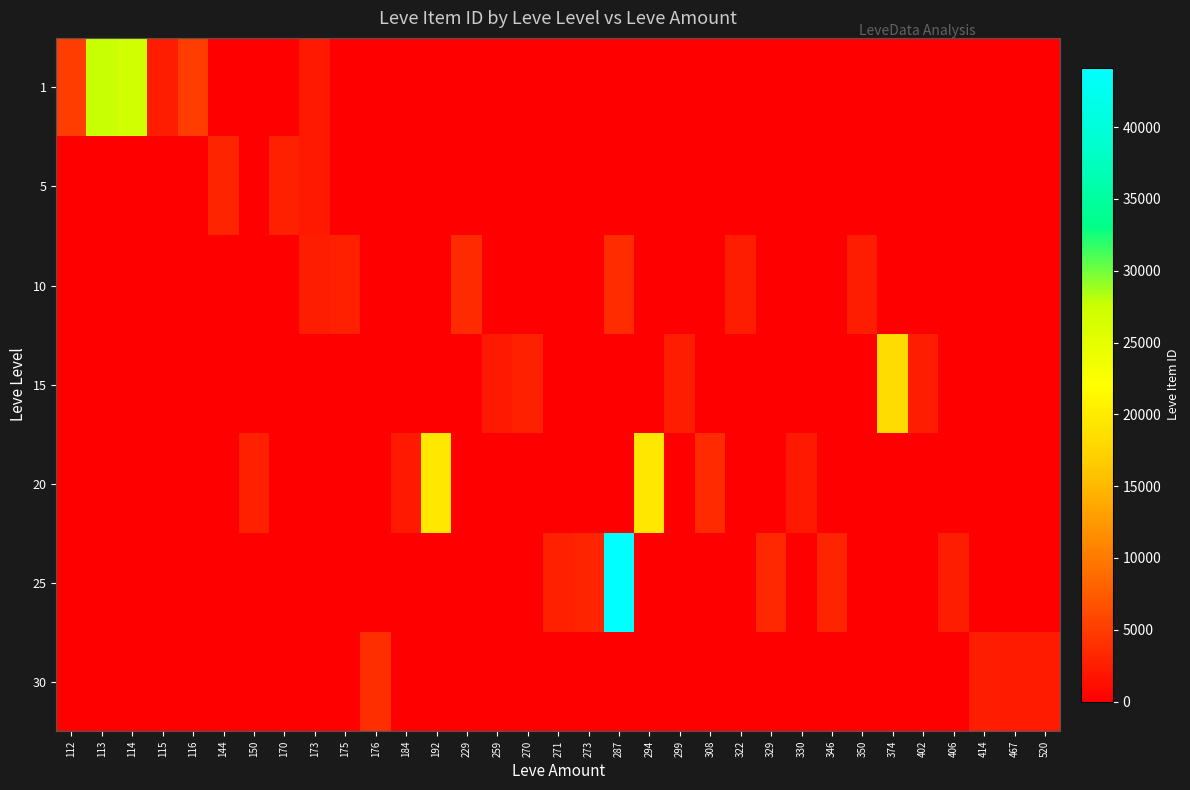

What is the total value across all series at 113?

27713